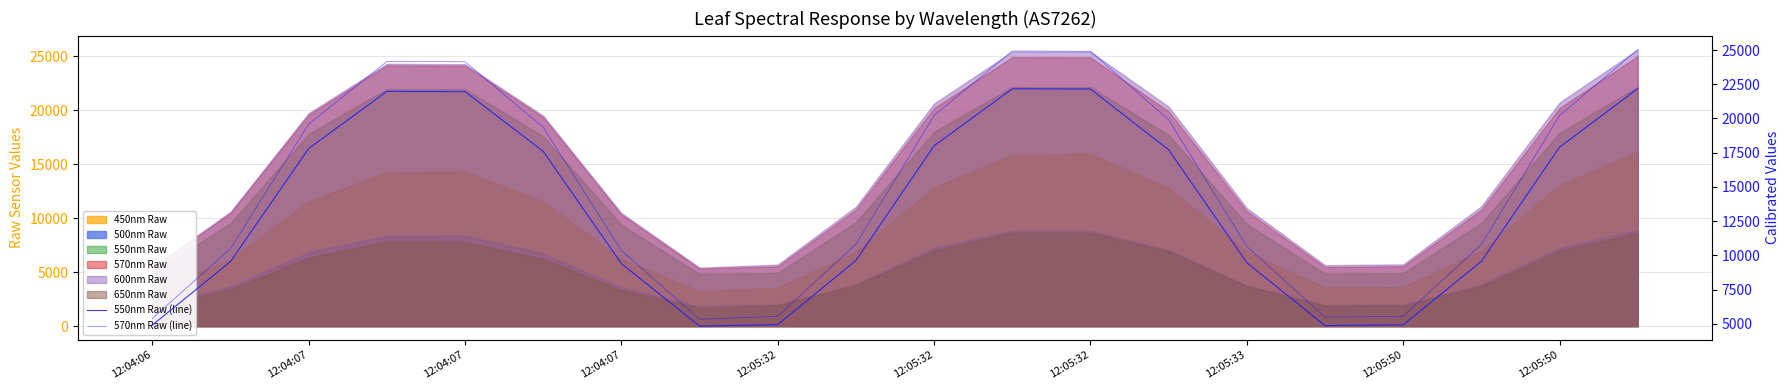

What is the average value of the 550nm Raw (line) series?

13576